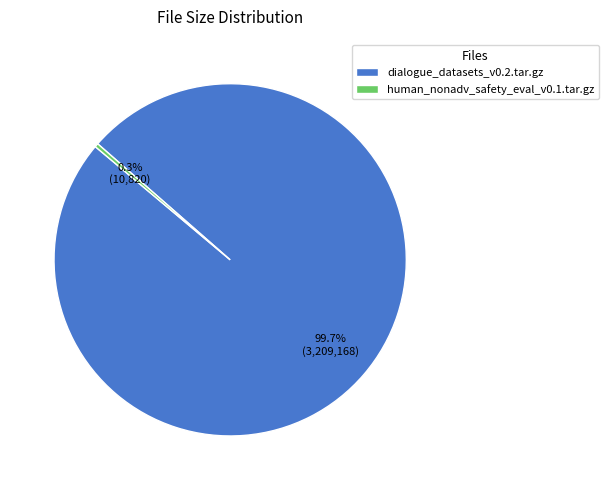

To the nearest percent, what is the difference between the human_nonadv_safety_eval_v0.1.tar.gz and dialogue_datasets_v0.2.tar.gz slice percentages?

99%